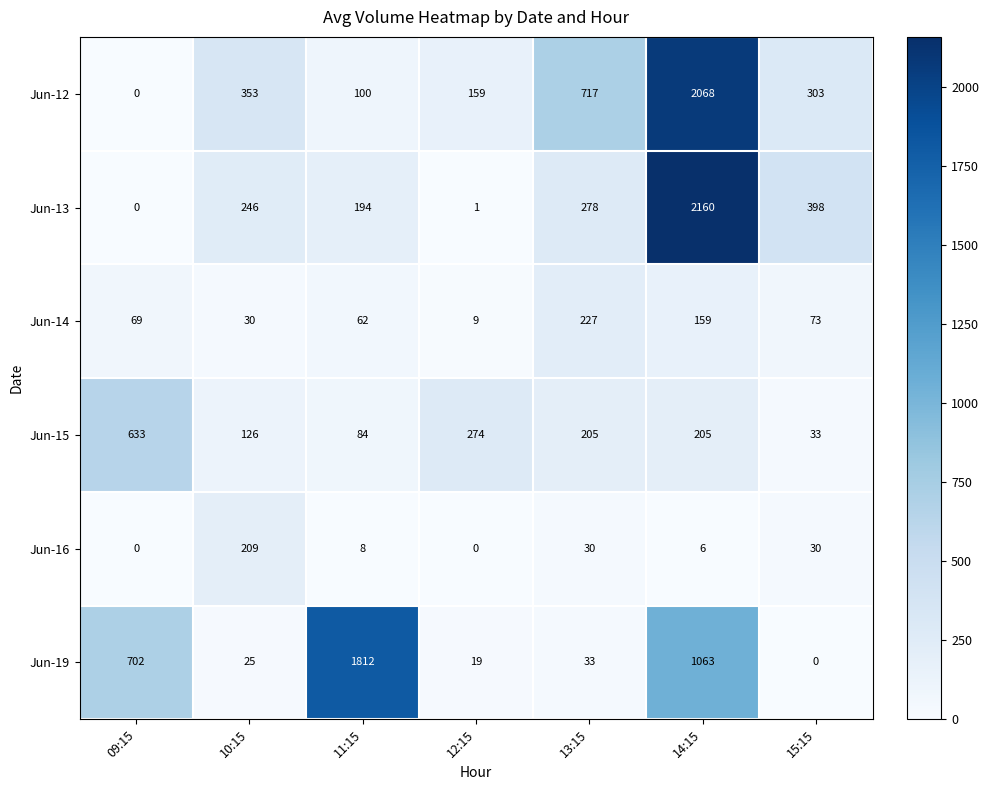

What is the greatest value displayed?

2160